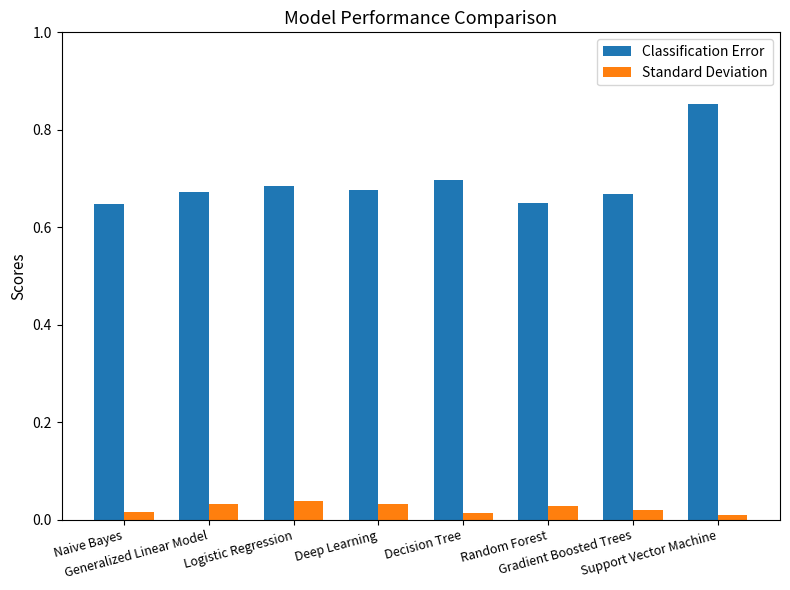

List the series in order of their peak value, highest first.

Classification Error, Standard Deviation